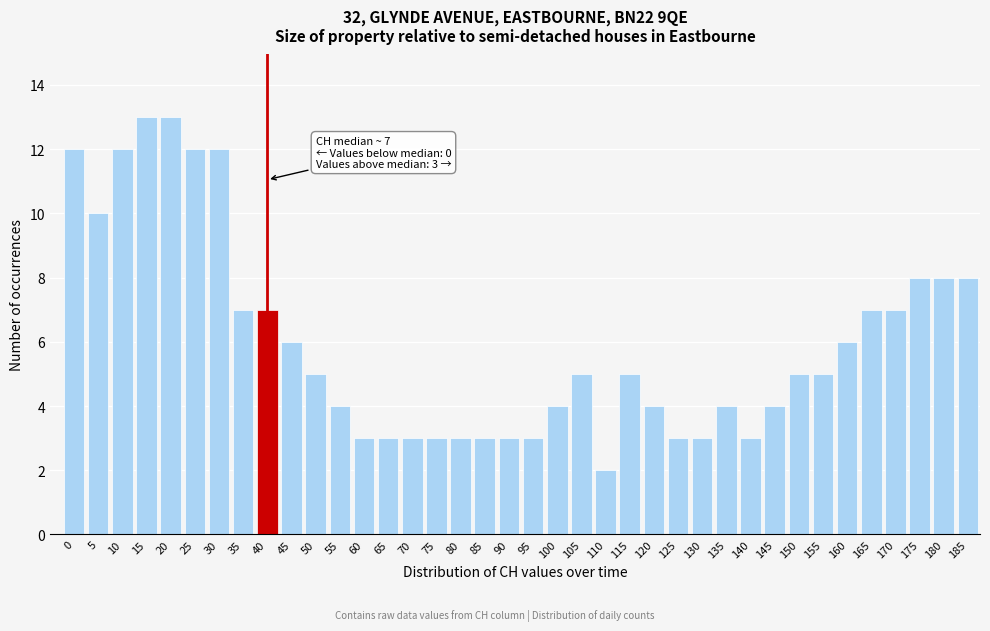

What is the difference between the second highest and minimum values?

11